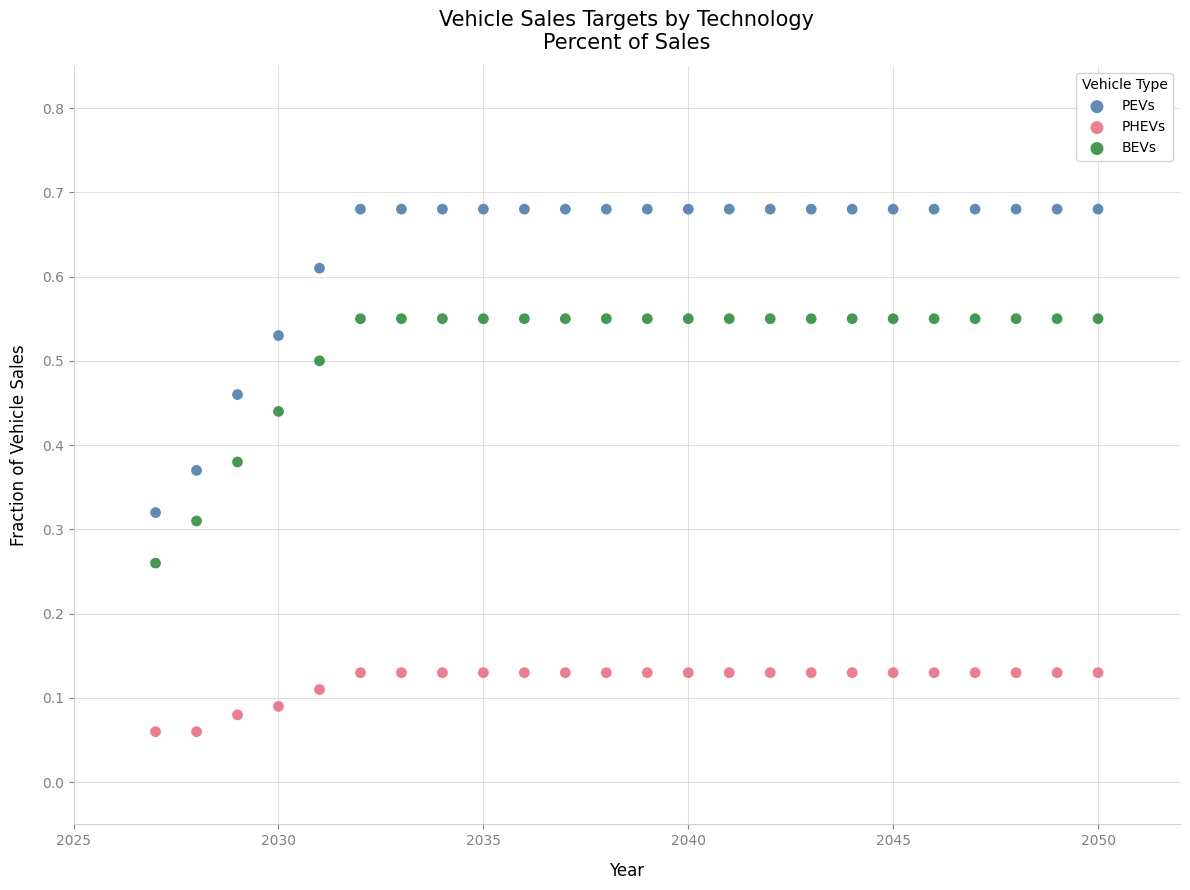

What is the X range (max minus min) for the scatter plot?

23.0